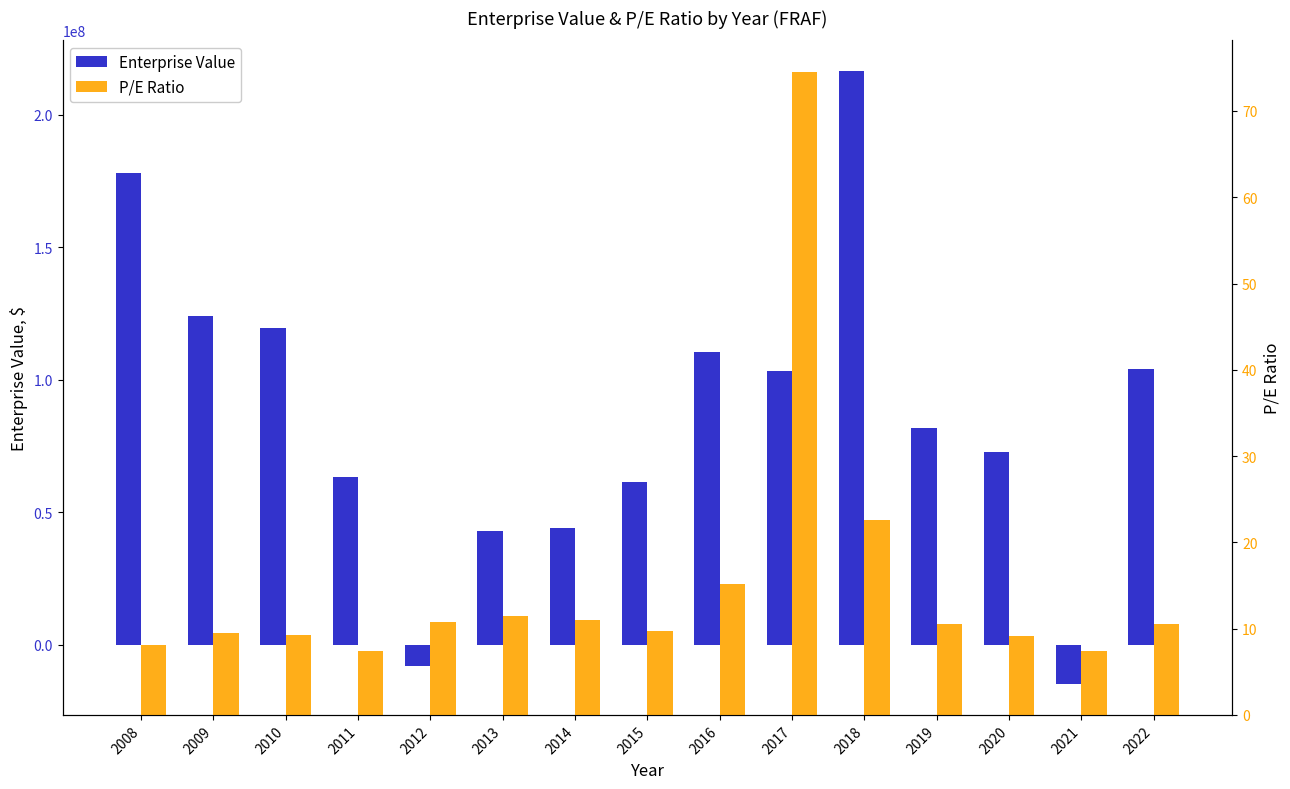

Is it true that EnterpriseValue equals 77641463.6 at 2010?

False